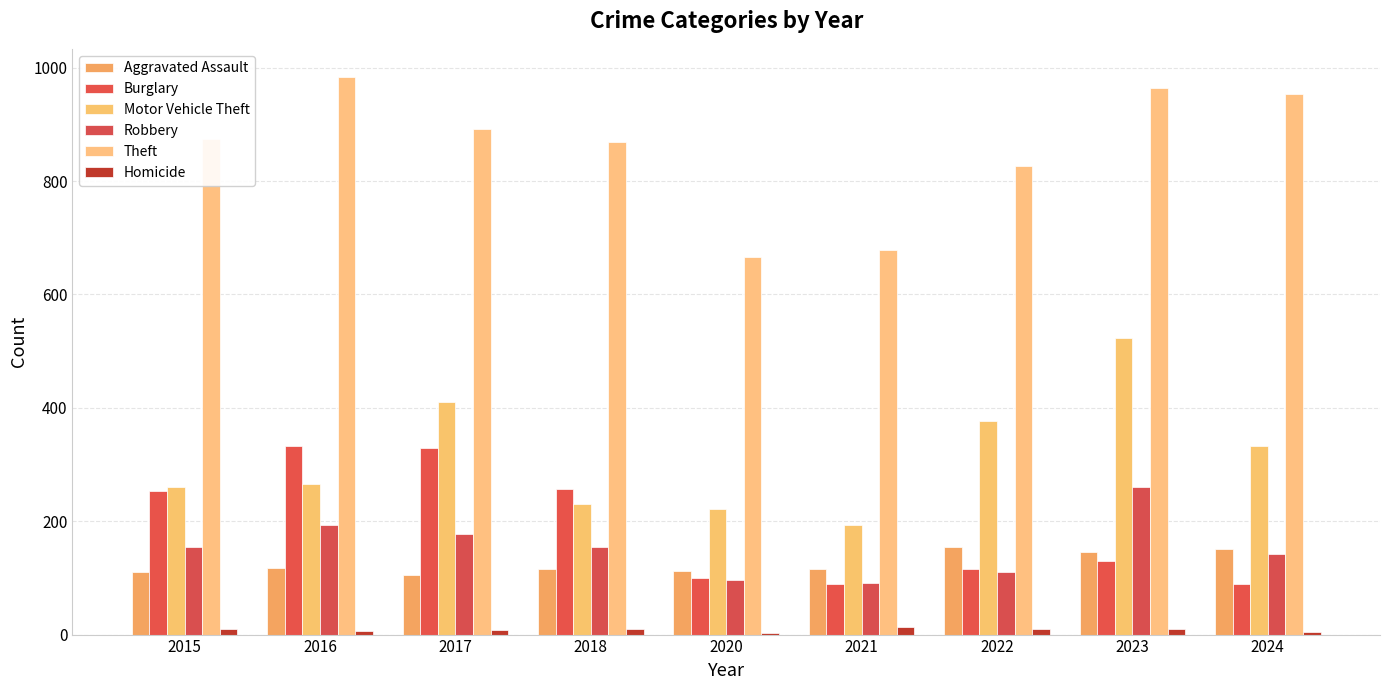

Are the bars grouped side by side (vs. stacked)?

Yes